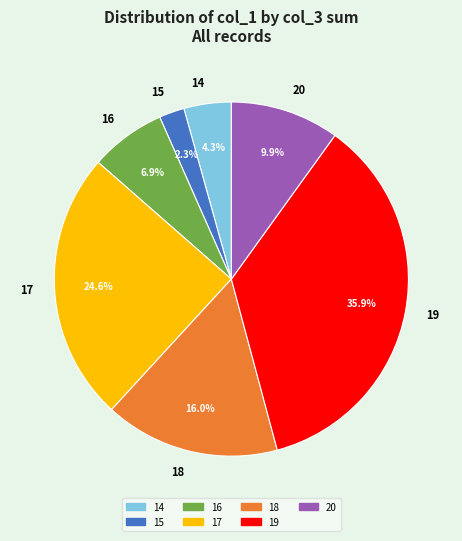

Rank the categories by value from highest to lowest.

19, 17, 18, 20, 16, 14, 15